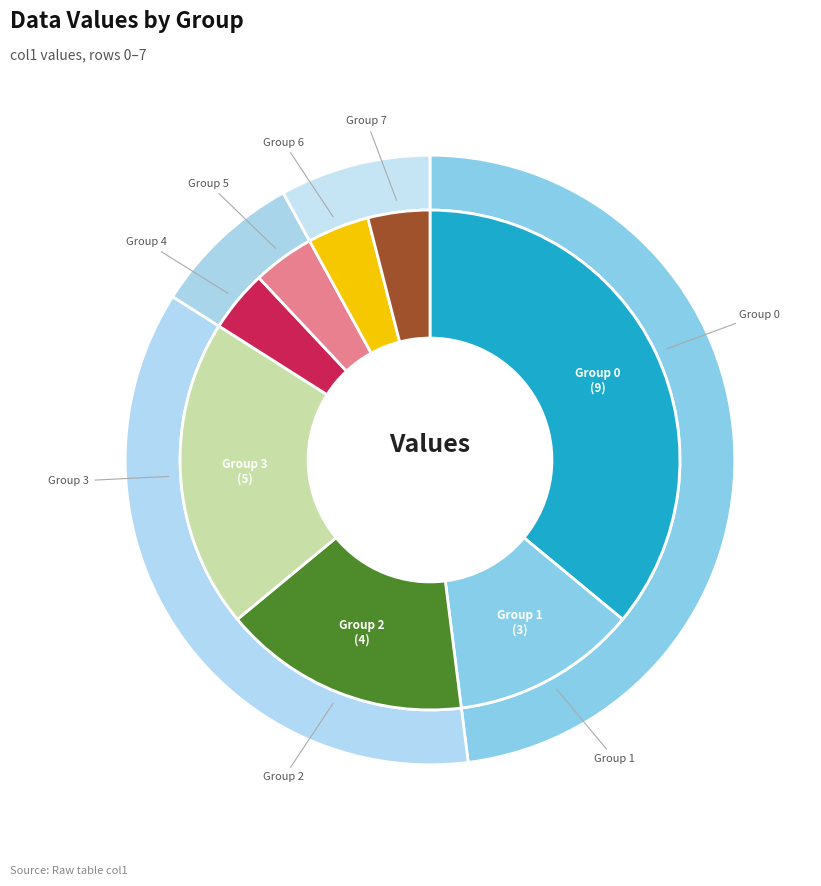

How many slices are in this pie chart?

8